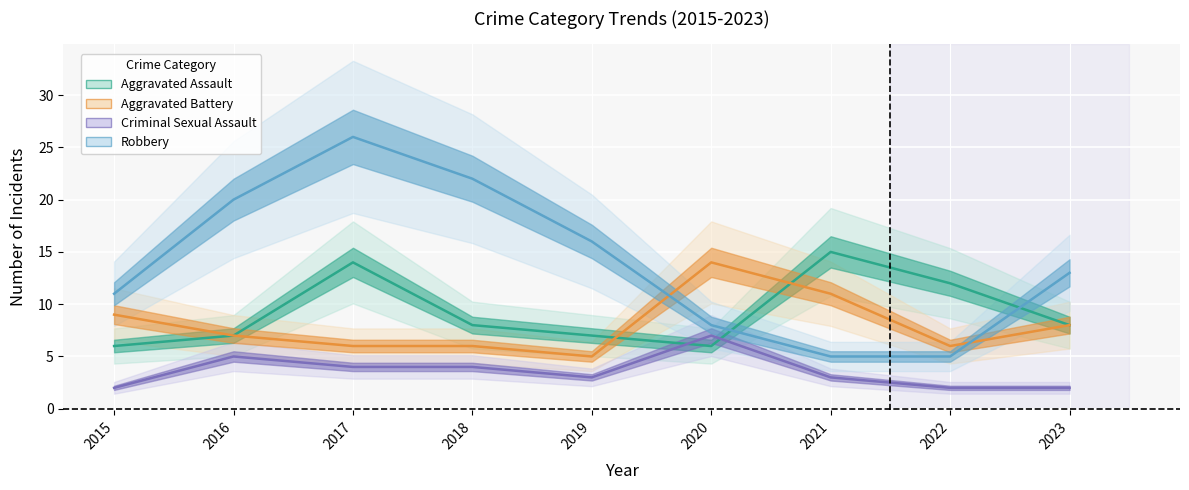

At how many categories does at least one series exceed 19?

3